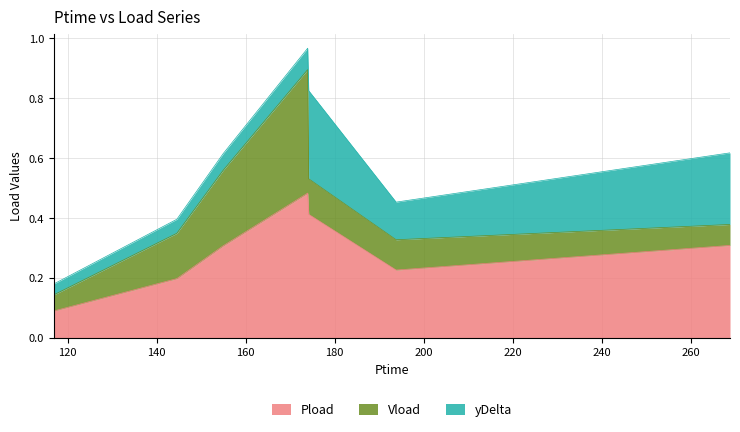

Which series has the largest total across all categories?

Pload